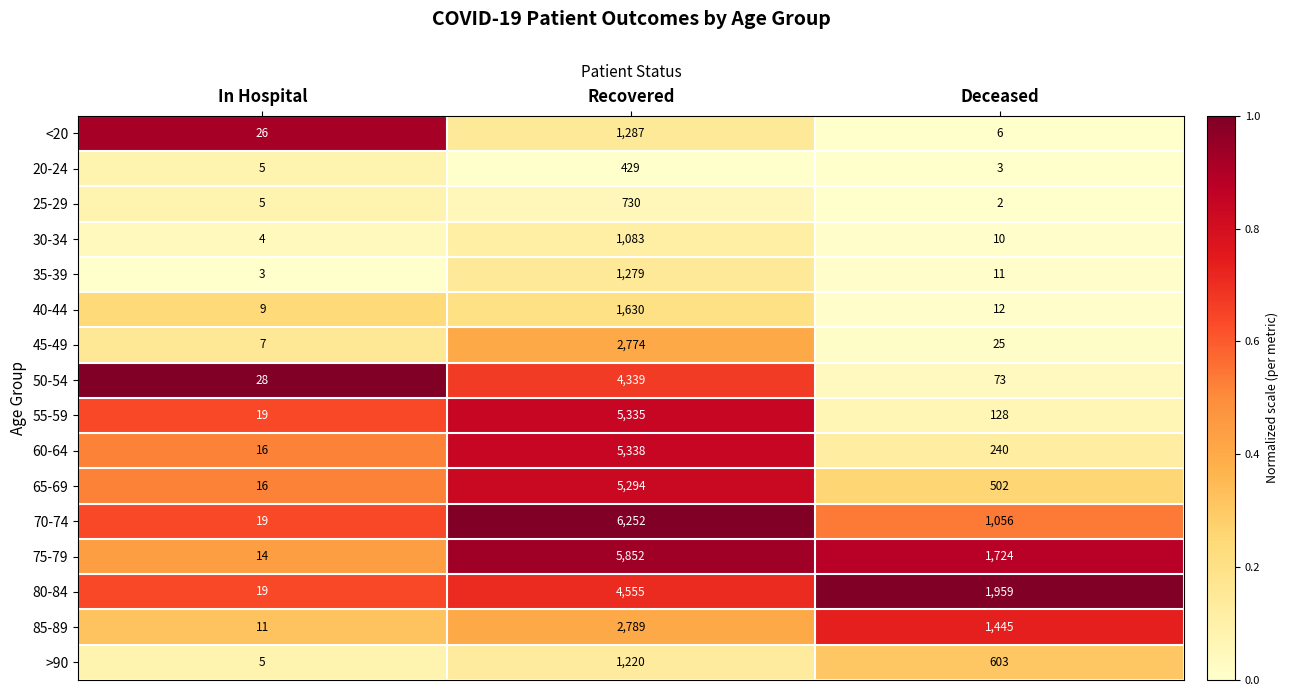

At which label is 40-44 closest to 819?

Deceased